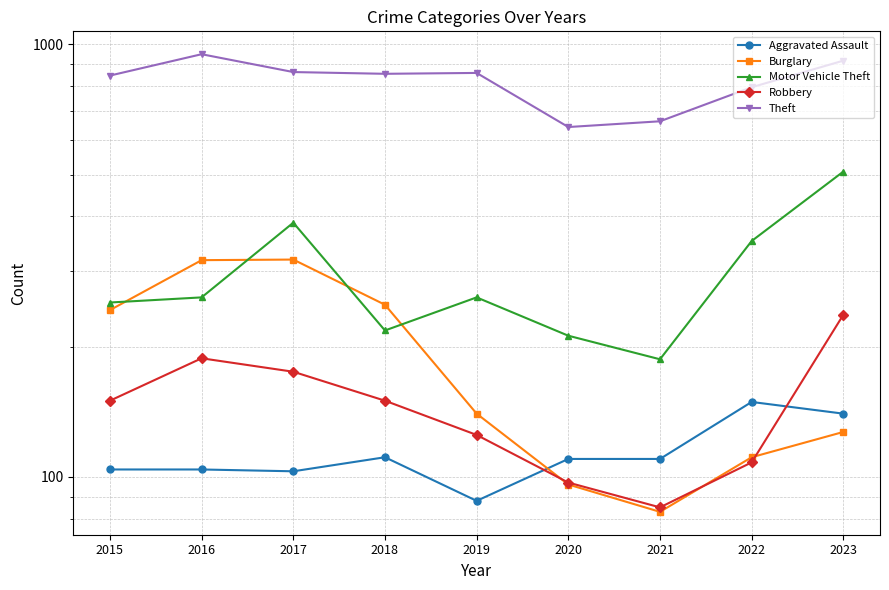

What is the lowest value of the Theft series?

644